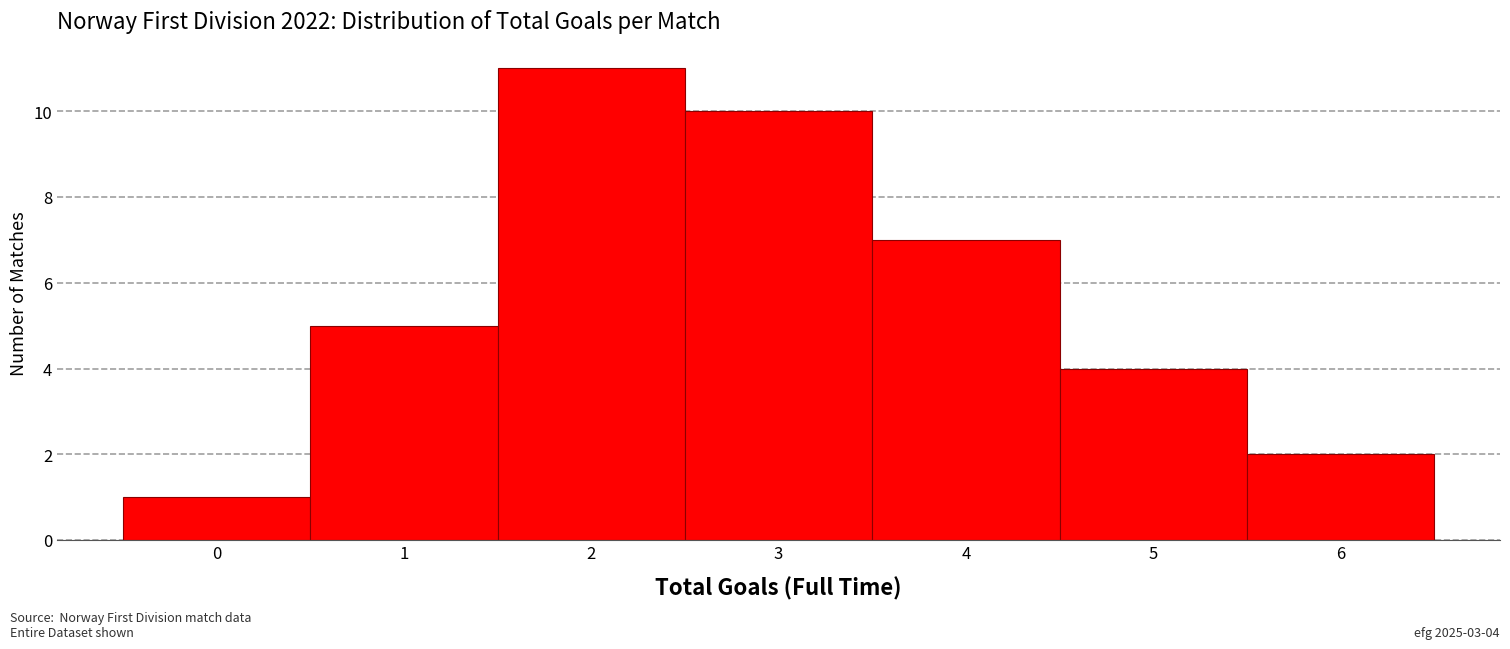

Which range on the x-axis has the tallest bar?

1.5 to 2.5